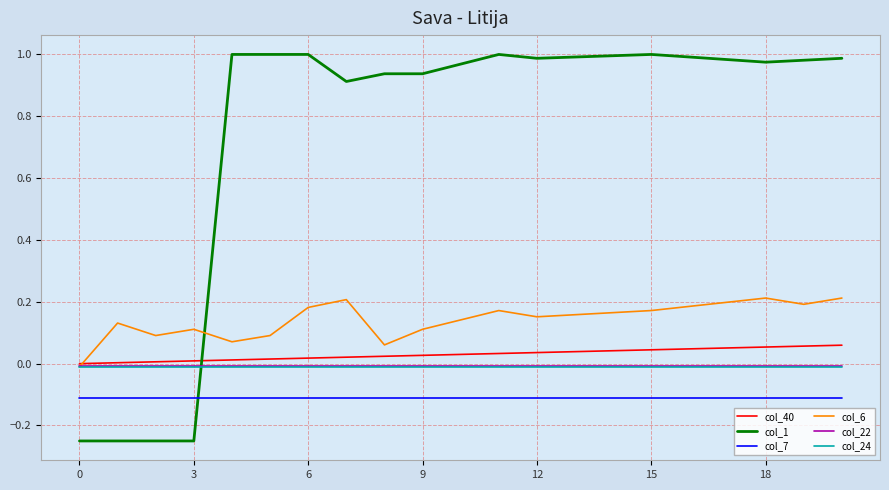

Which series has the largest total across all categories?

col_1